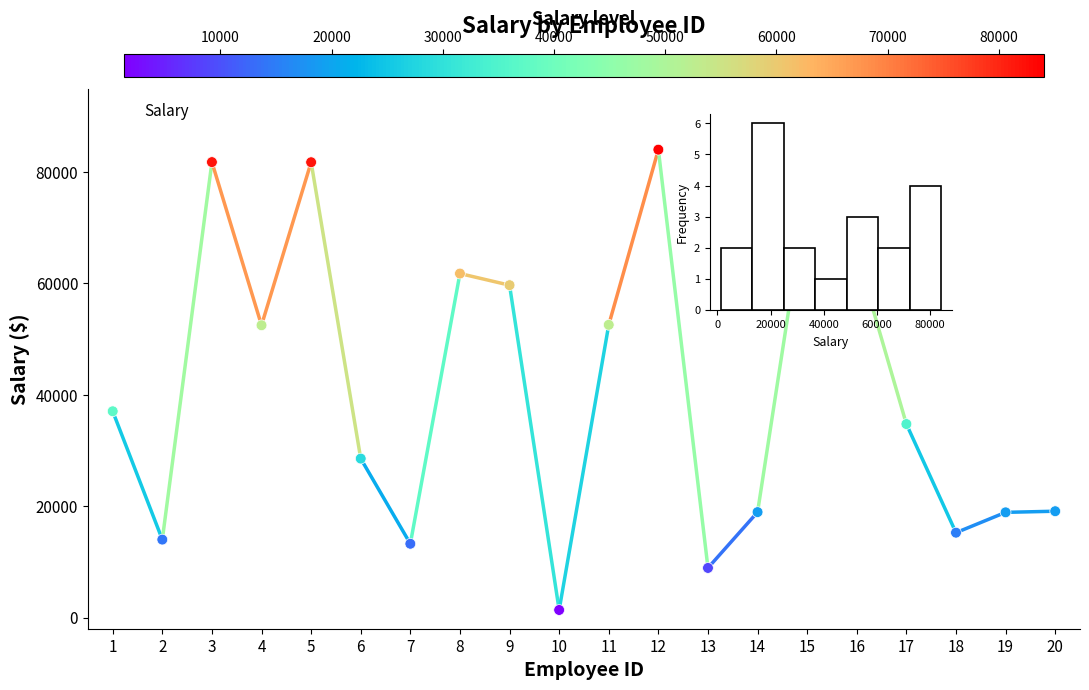

What is the change in value from 5 to 12?

+2258